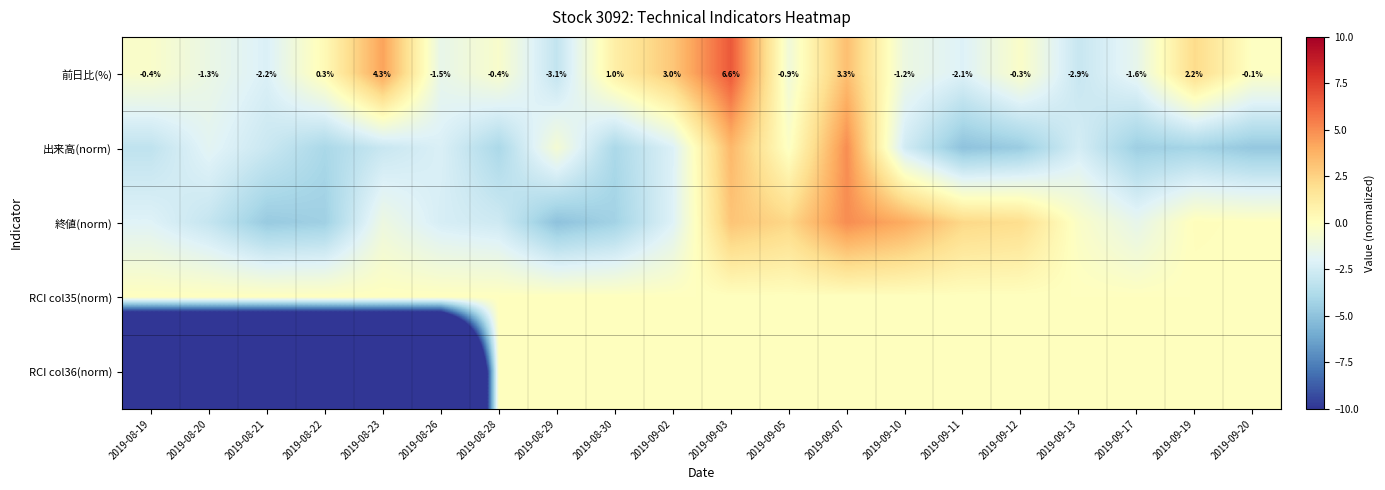

What is the highest value of the 出来高(norm) series?

5.0